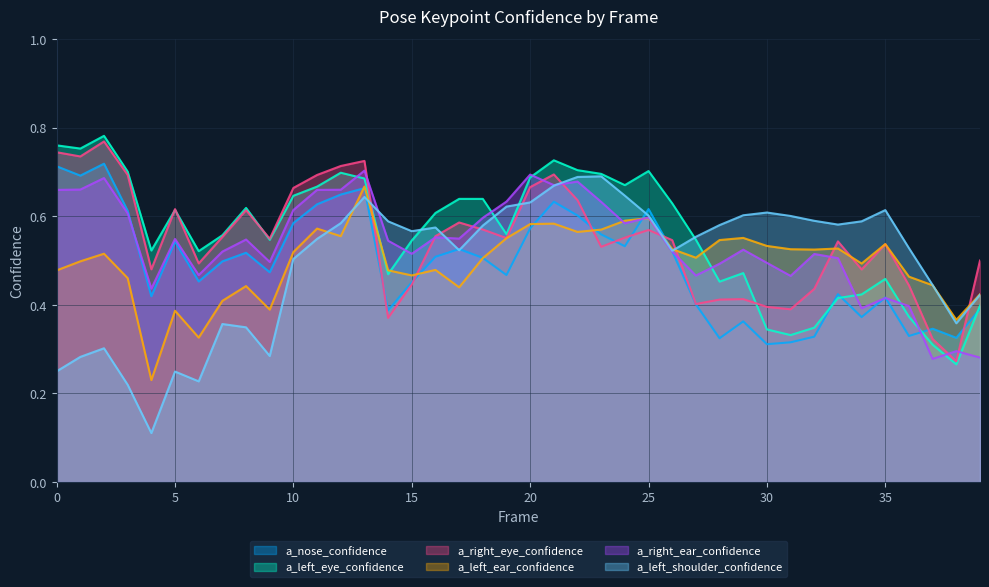

Which label corresponds to the largest value in the chart?

2